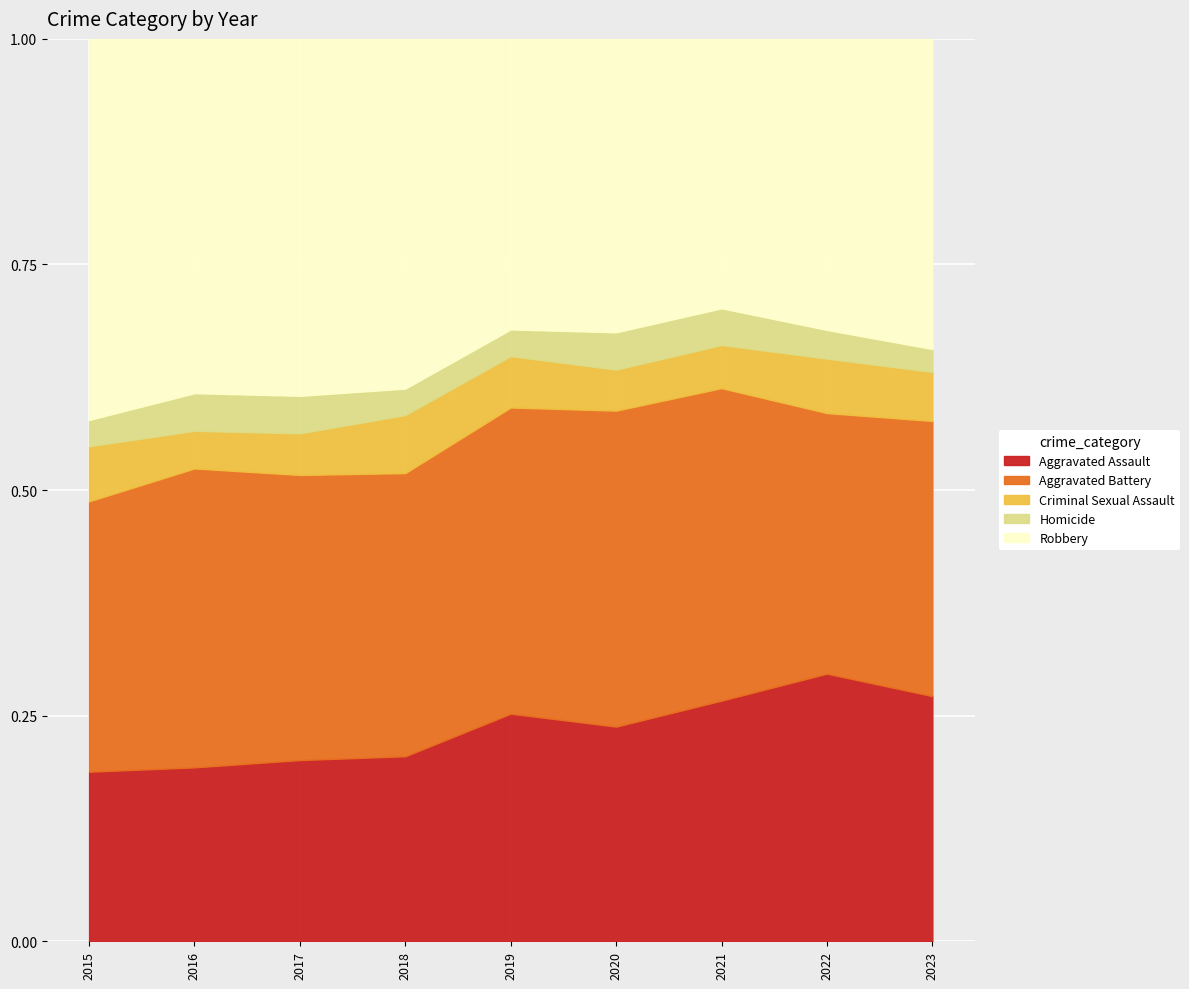

How many lines are shown in the chart?

5